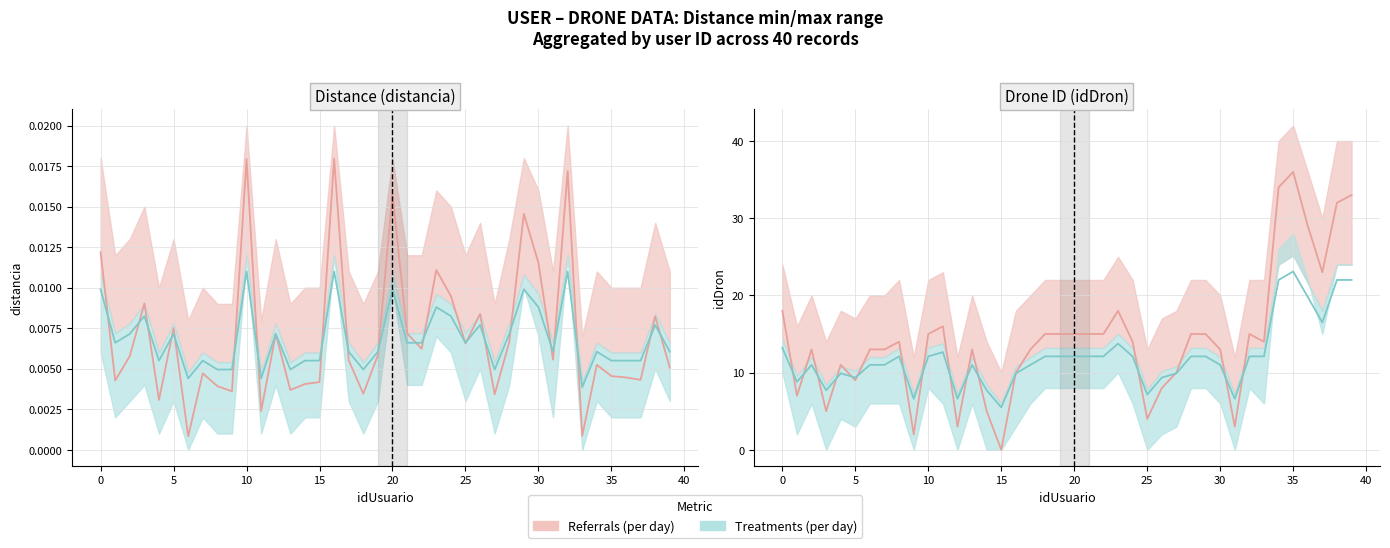

Between which two adjacent categories do distancia and idDron first intersect?

14 and 15